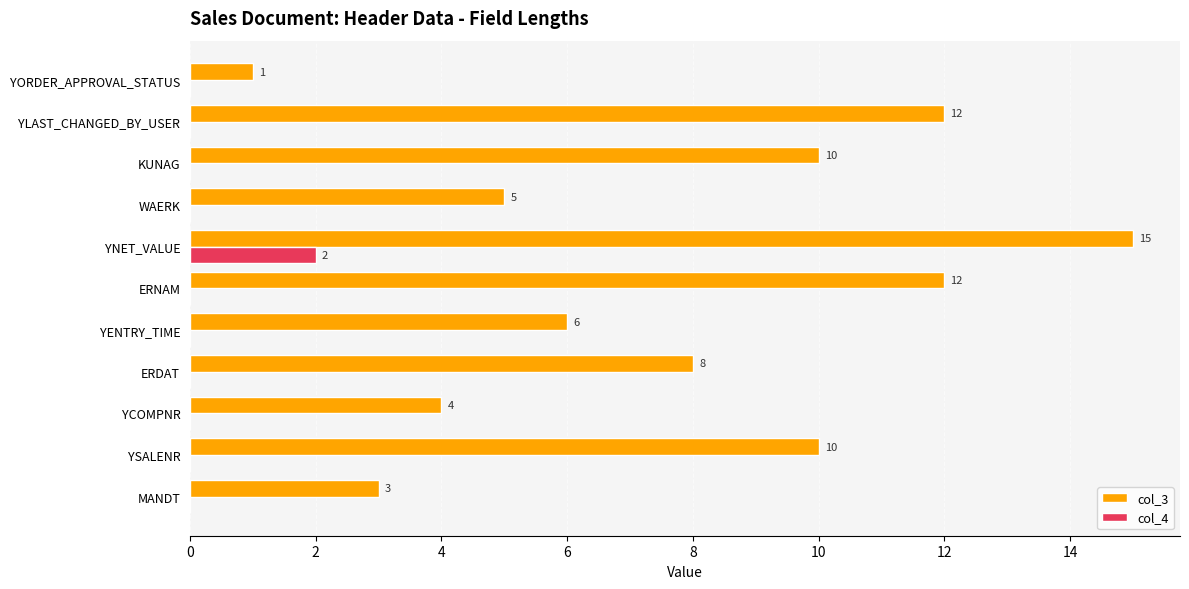

Which series has the largest total across all categories?

col_3